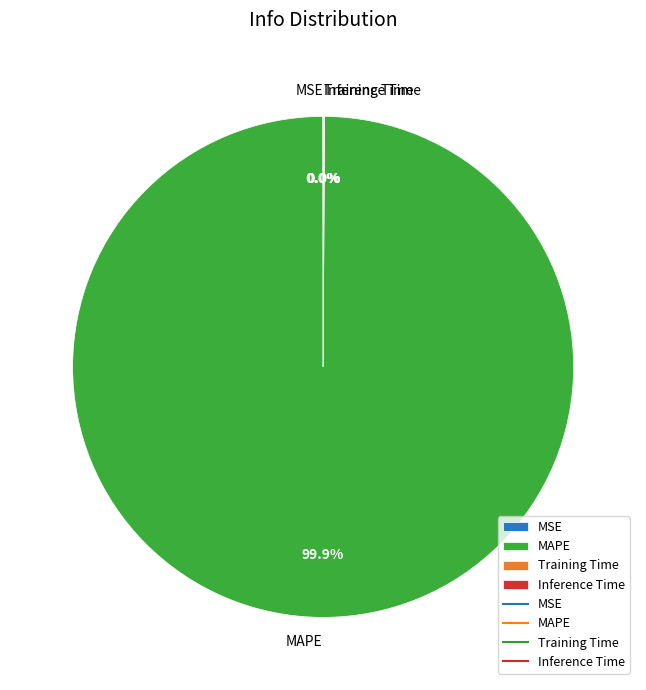

What is the largest slice in the pie chart?

MAPE